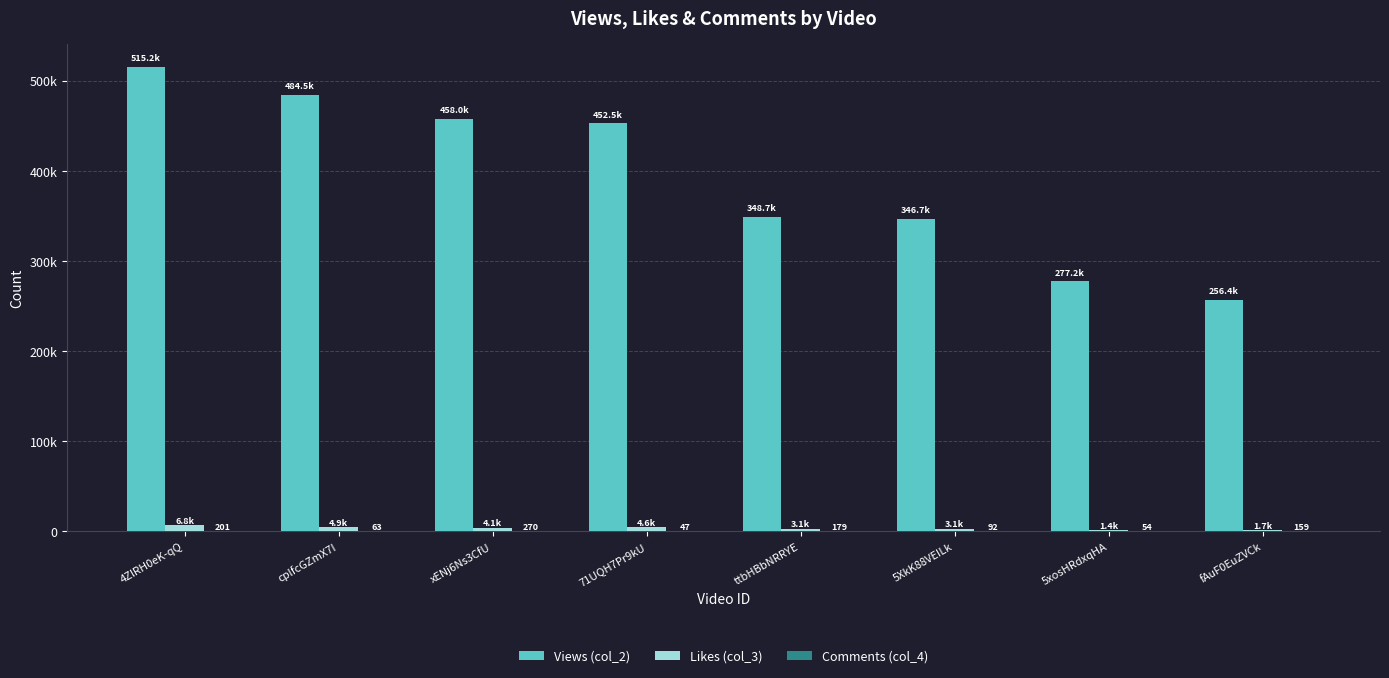

What is the approximate value of Views (col_2) at 4ZlRH0eK-qQ, to the nearest 50?

515200